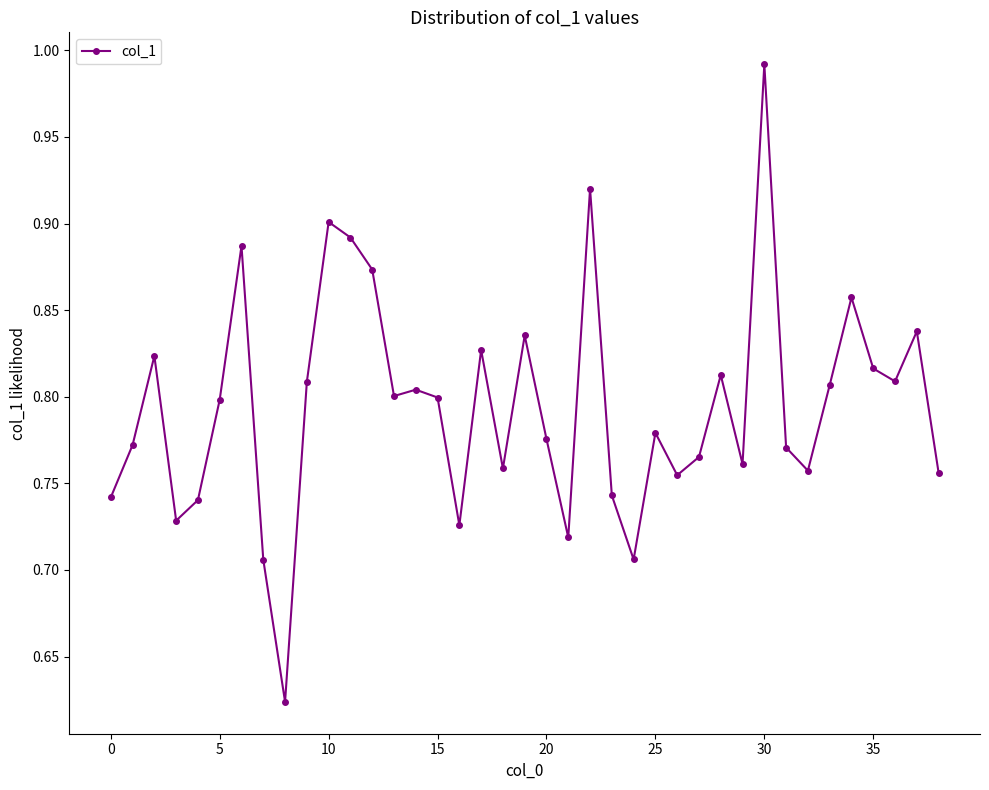

What is the sum of all values?

31.0